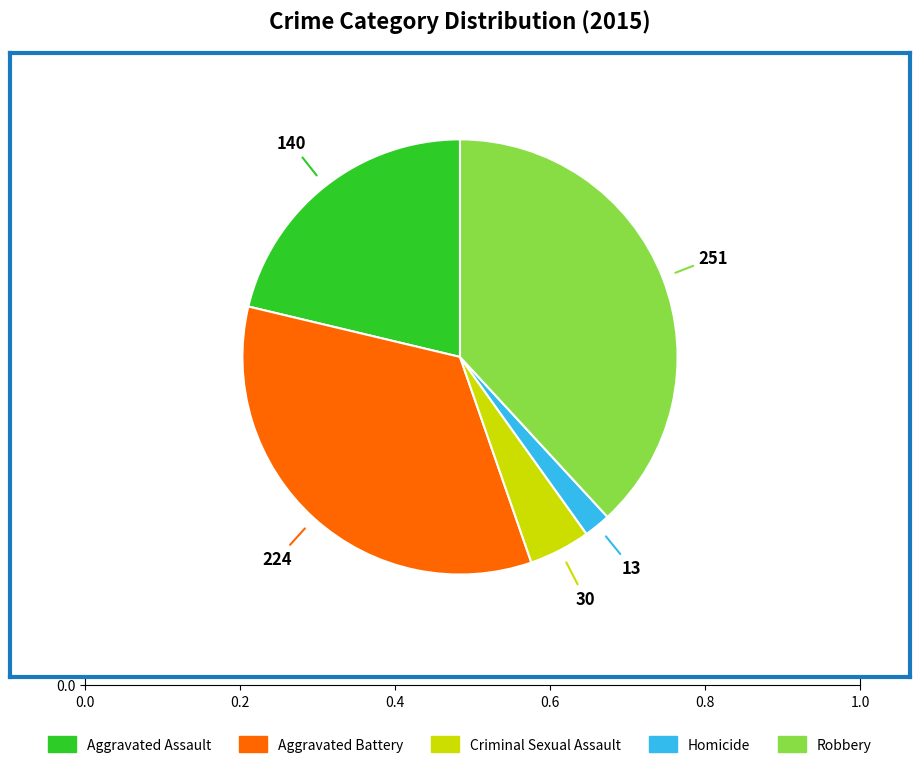

True or false: Aggravated Battery accounts for 42% of the total.

False